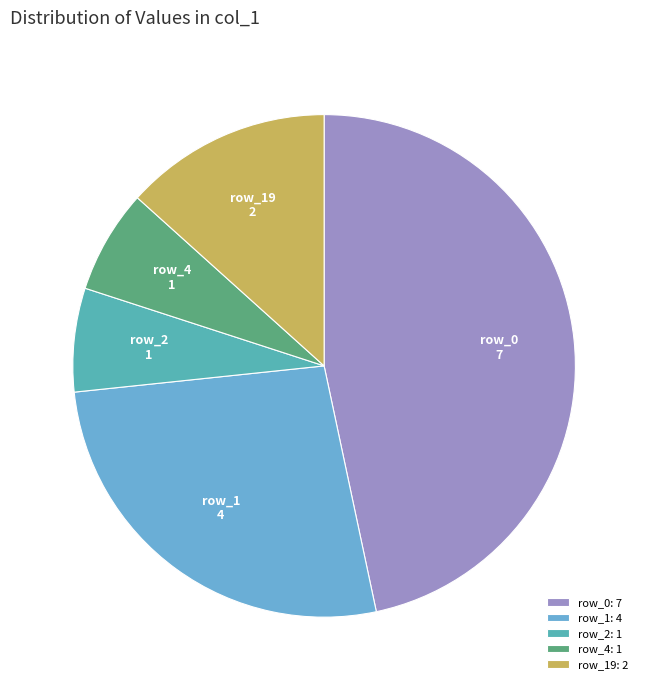

Is it true that row_1 is 27% of the pie?

True